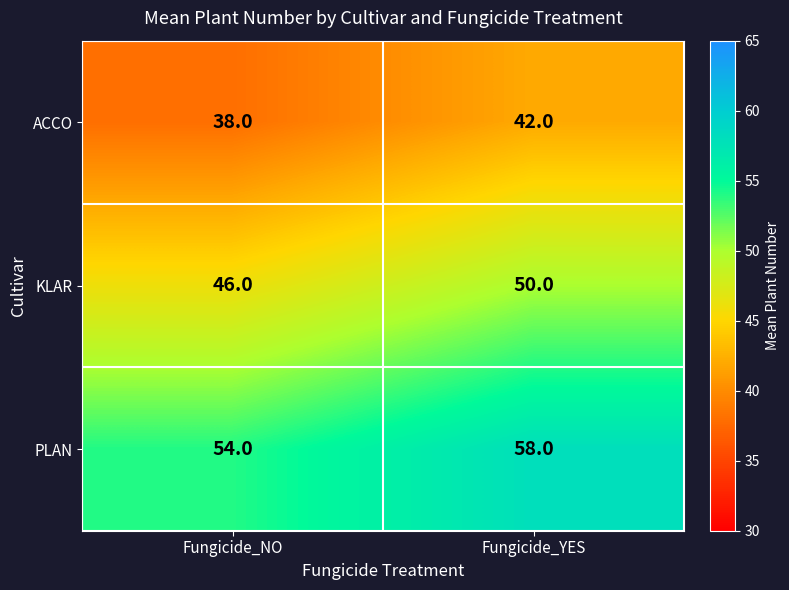

Which category has the highest value in the KLAR series?

Fungicide_YES